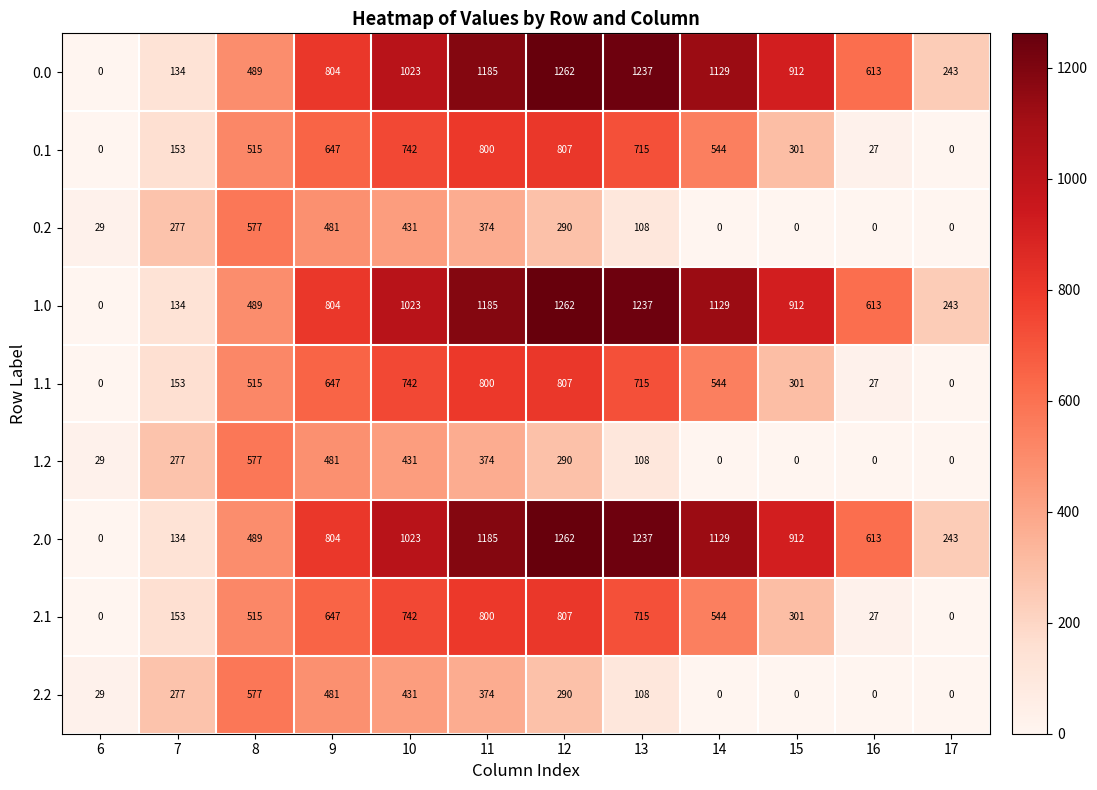

How many values in the 2.2 series are below 277?

6